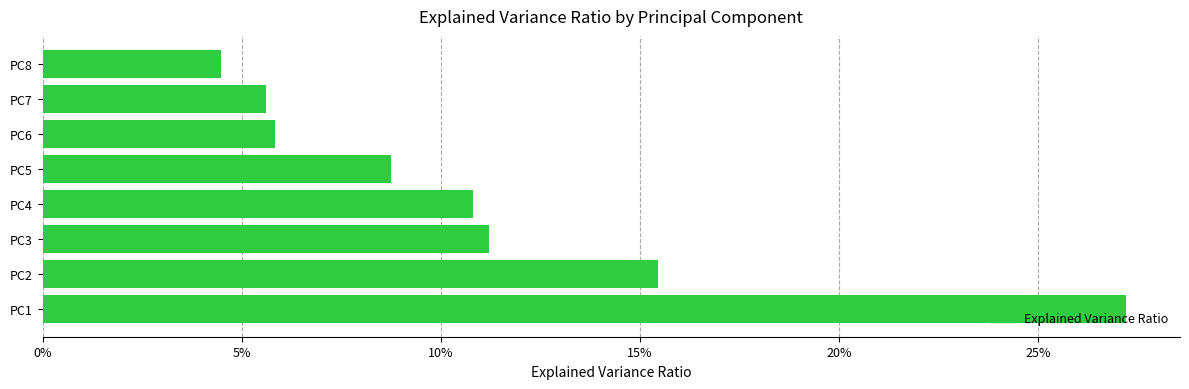

What is the difference between the maximum and second lowest values?

0.2